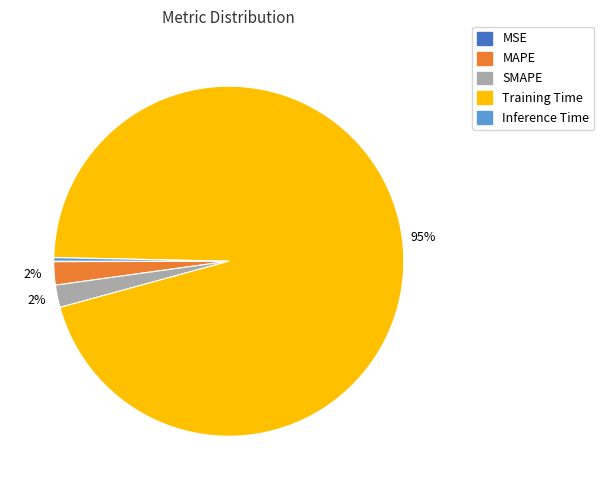

The SMAPE slice represents 7% of the pie. True or false?

False